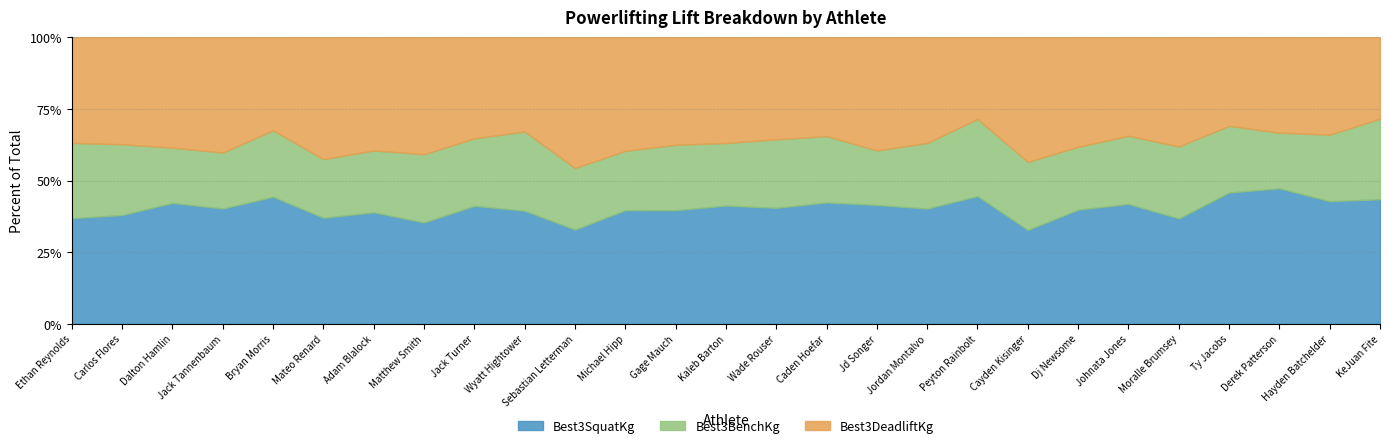

What is the value of the Best3SquatKg point at the 12th from the left?

156.5